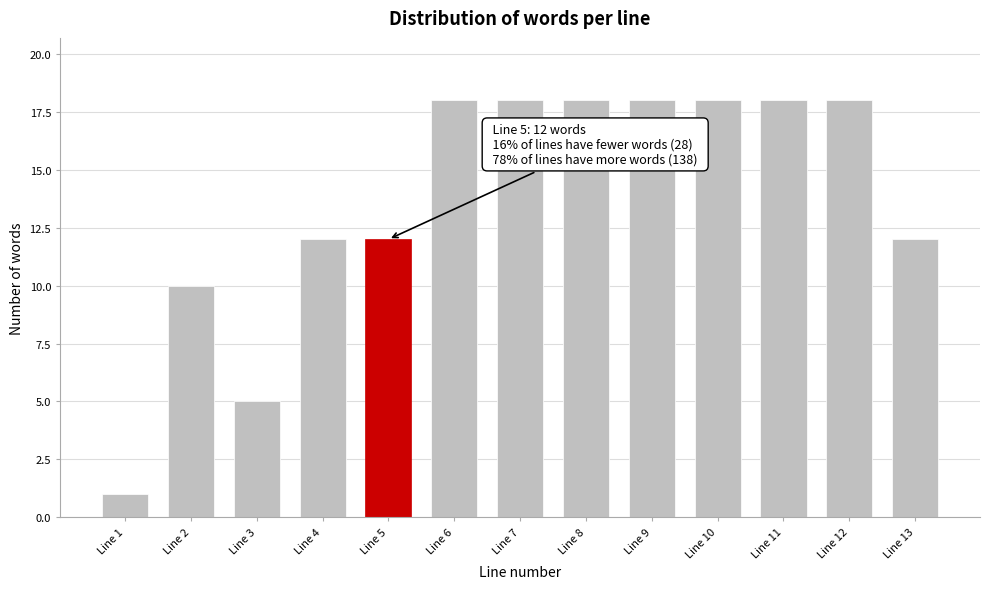

Reading left to right, transcribe all the data shown in this chart.

1	10	5	12	12	18	18	18	18	18	18	18	12